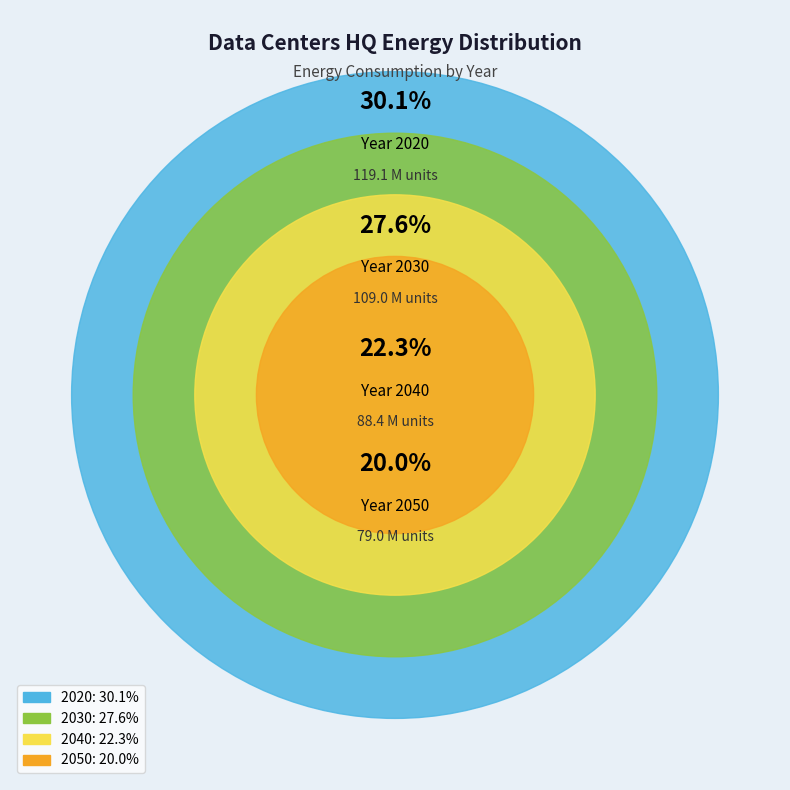

What is the change in value from 2030 to 2040?

-20684666.8